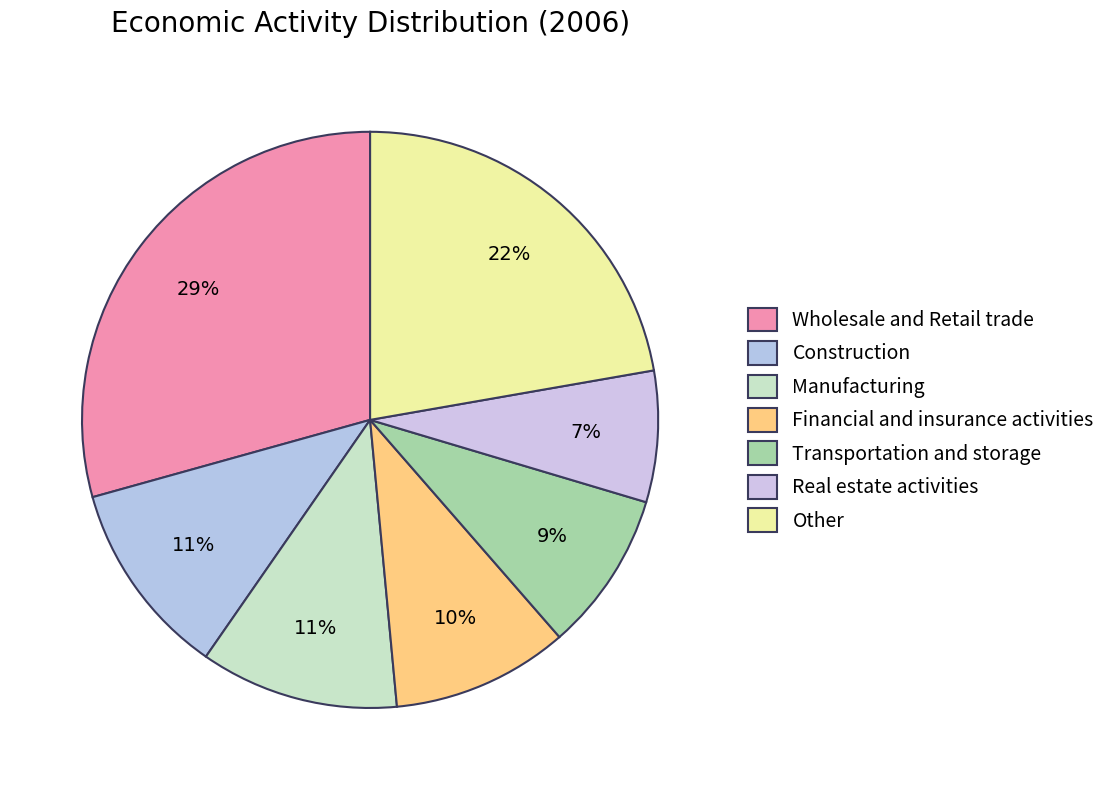

To the nearest percent, what is the difference between the Wholesale and Retail trade and Other slice percentages?

7%